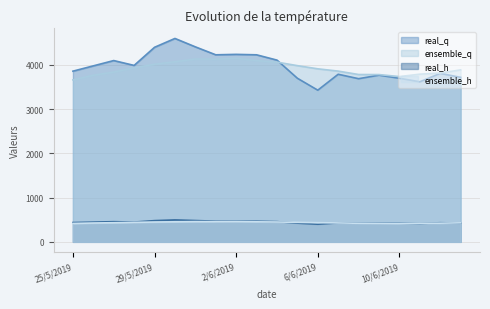

Where is the first local maximum for real_q?

27/5/2019